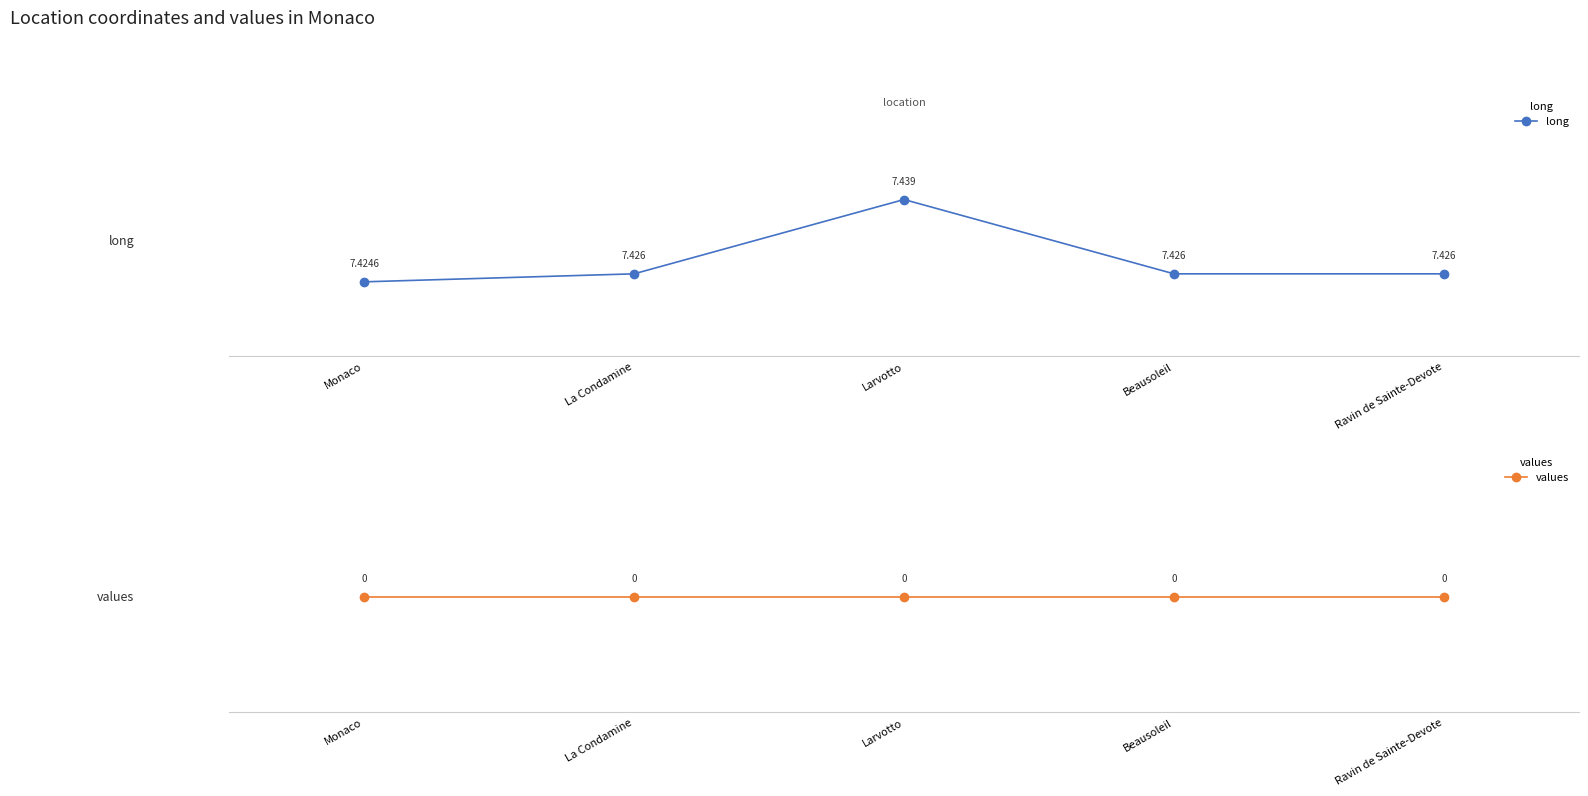

True or false: long has a value of 4.4 at La Condamine.

False